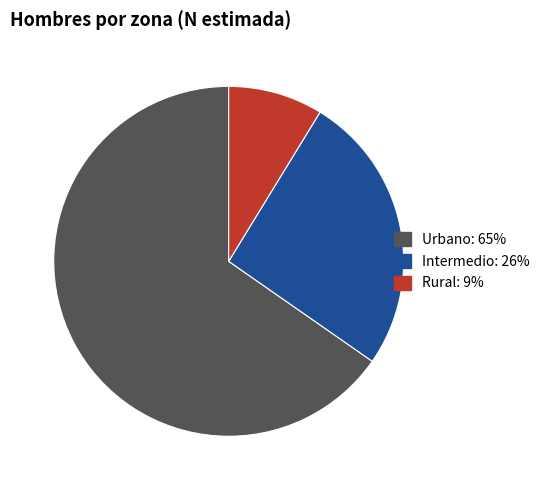

Does any single category account for the majority?

Yes